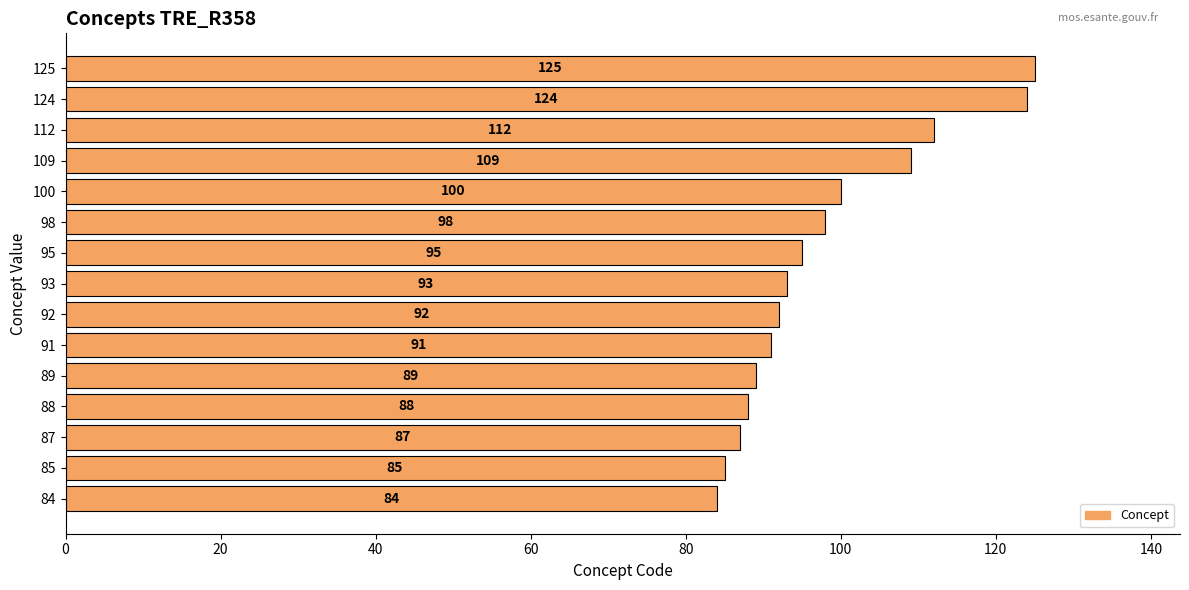

Where is the data nearest to the value 104?

100